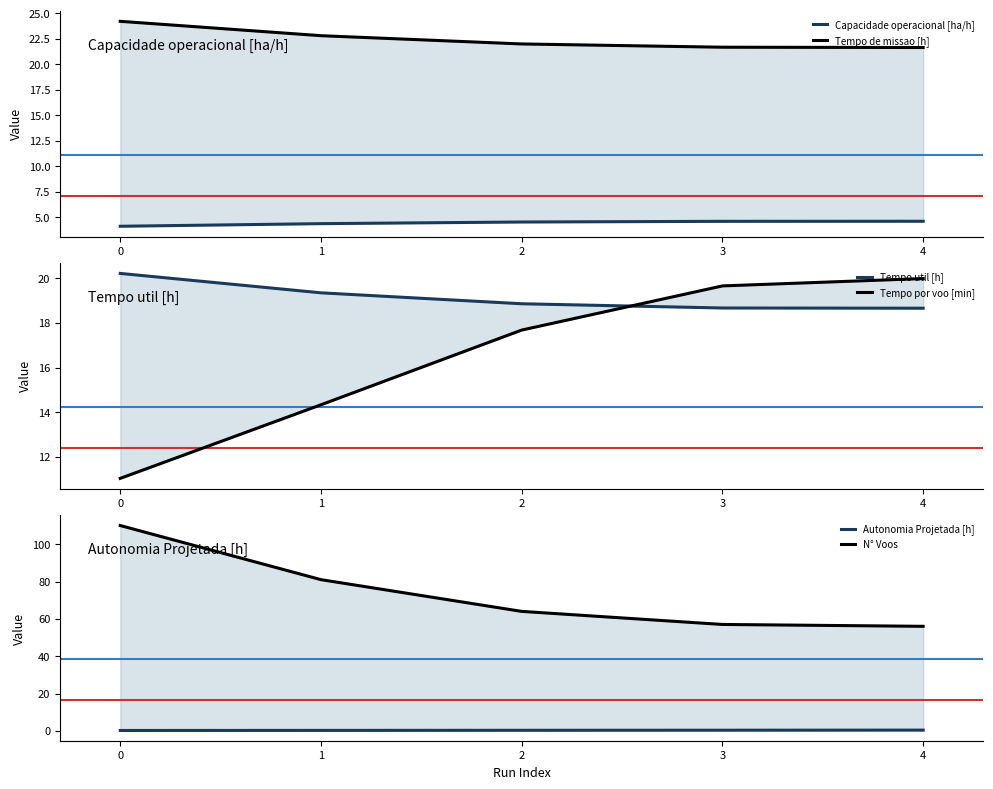

Read the Tempo de missao [h] value at 4.

21.7